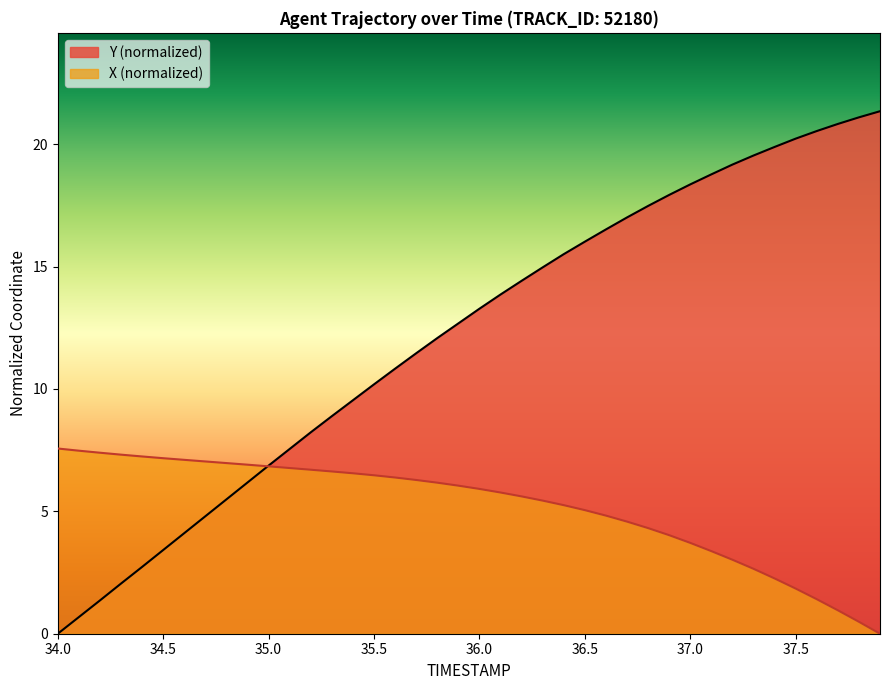

What is the value of the Y point at the 3rd from the left?

1.4